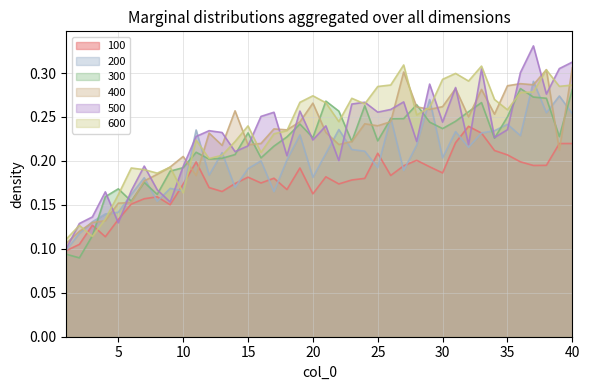

What is the average value of the 500 series?

0.2